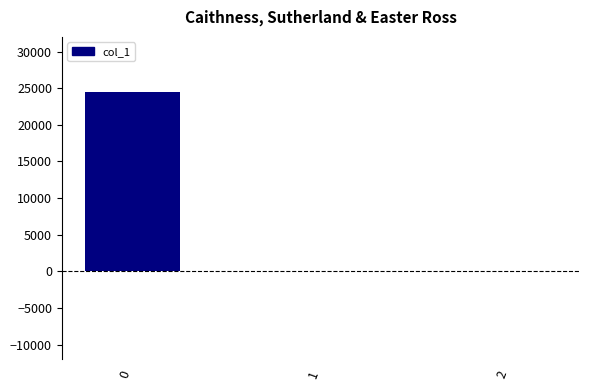

What is the maximum value shown in the chart?

24520.3